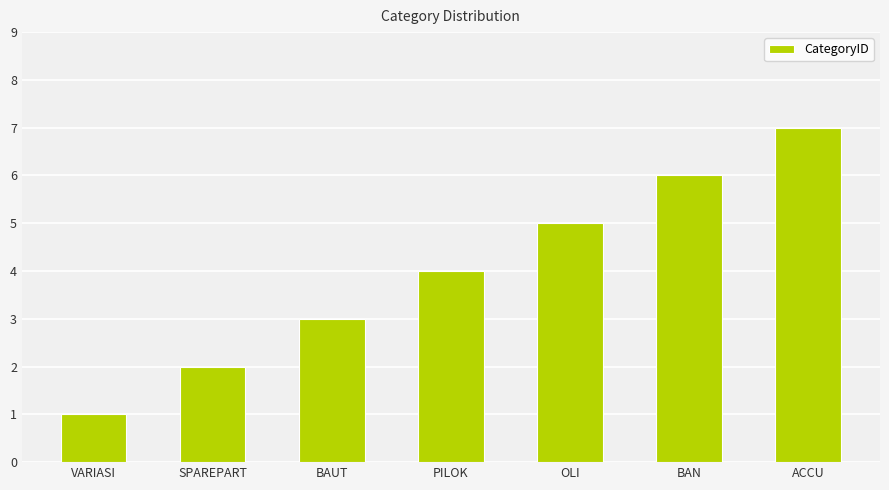

What is the label of the 4th bar from the left?

PILOK